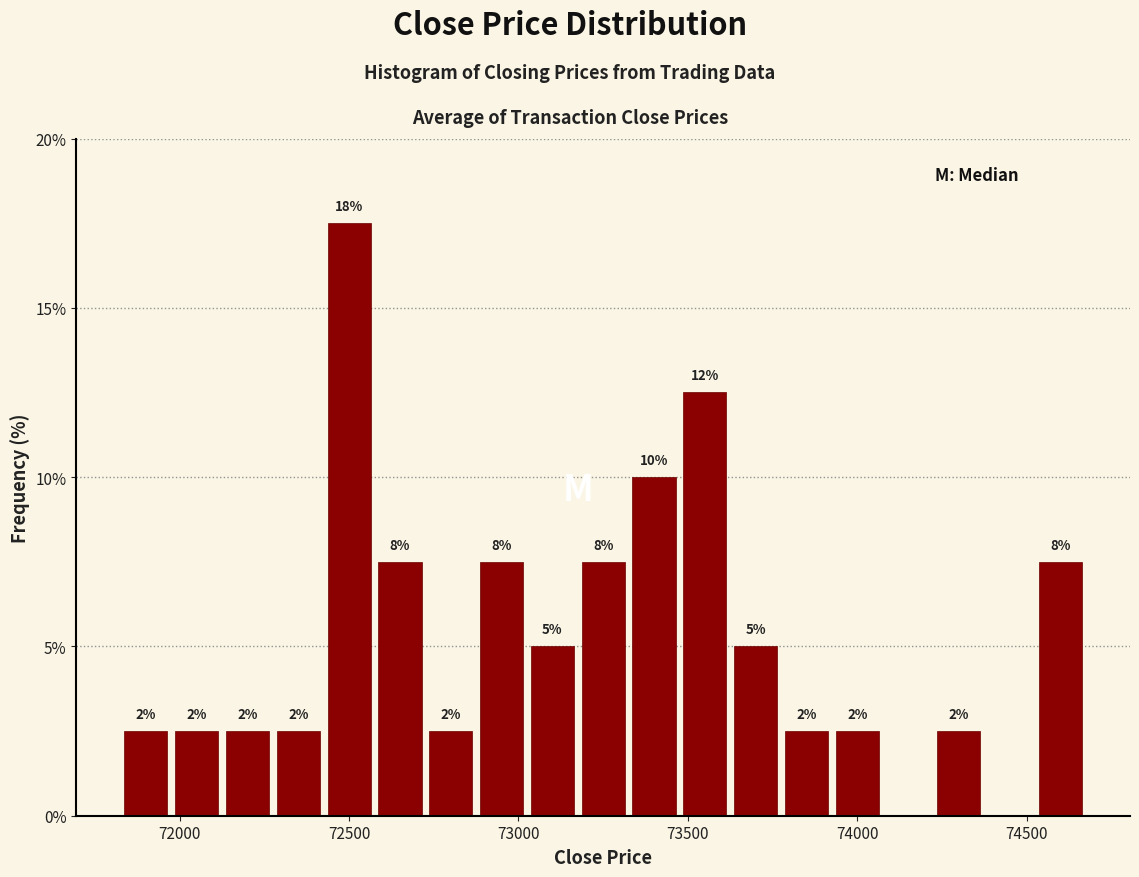

Around what value on the x-axis is the tallest bar? Give the approximate position of its centre, as read against the axis.

72500